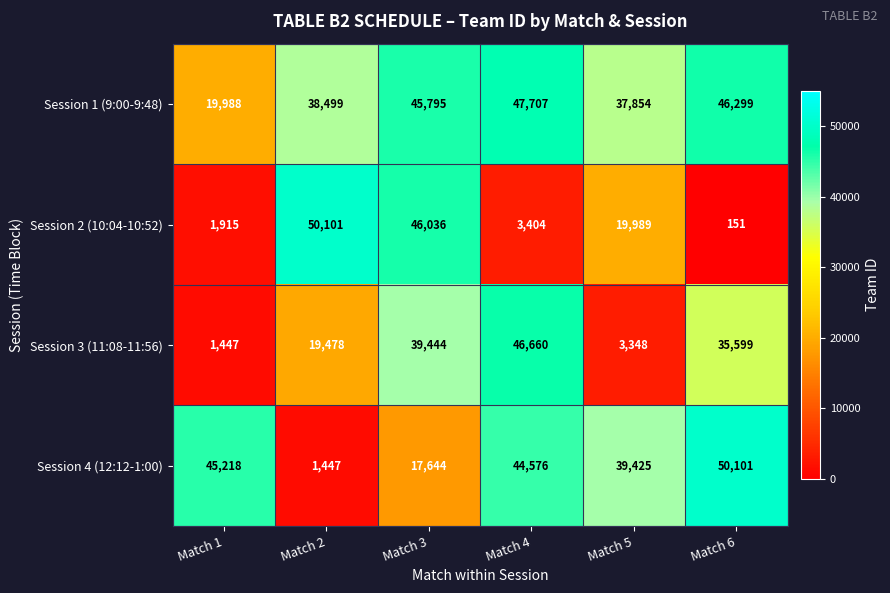

Rank the series at Match 3 from lowest to highest value.

Session 4 (12:12-1:00), Session 3 (11:08-11:56), Session 1 (9:00-9:48), Session 2 (10:04-10:52)